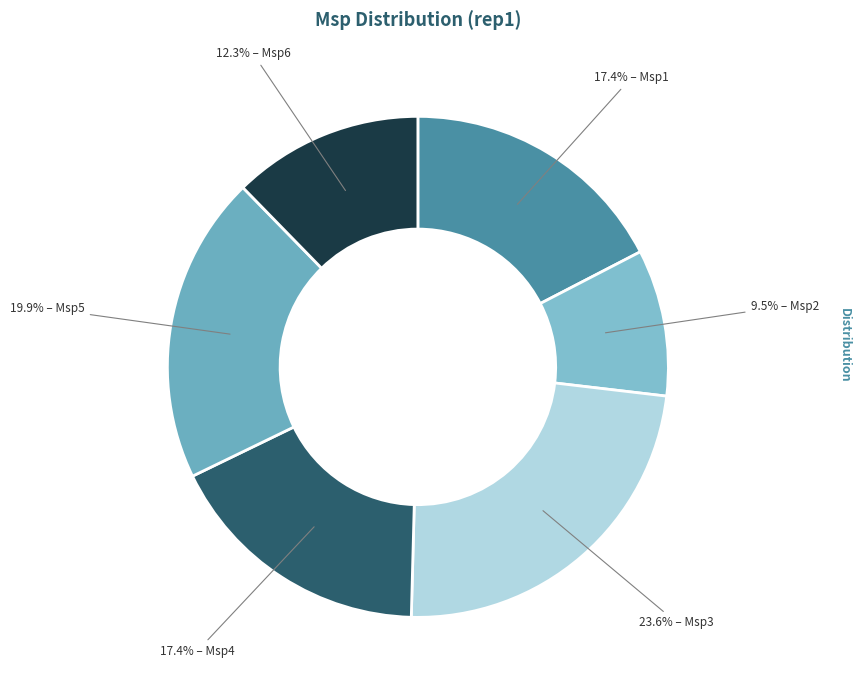

How many slices are in this pie chart?

6